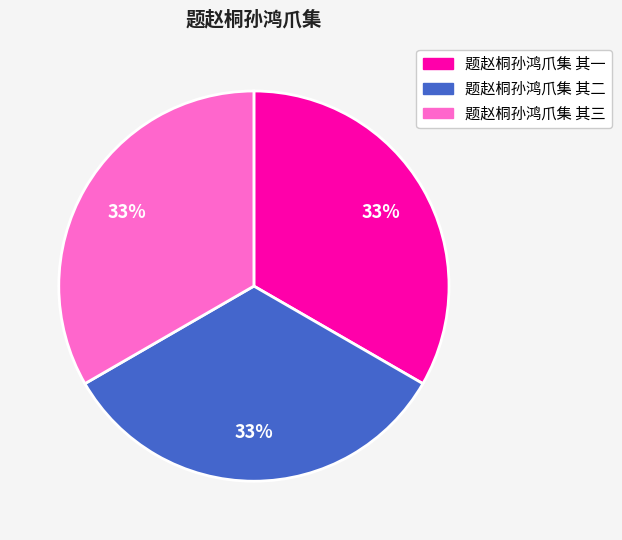

Is 题赵桐孙鸿爪集 其二 the majority of the pie?

No